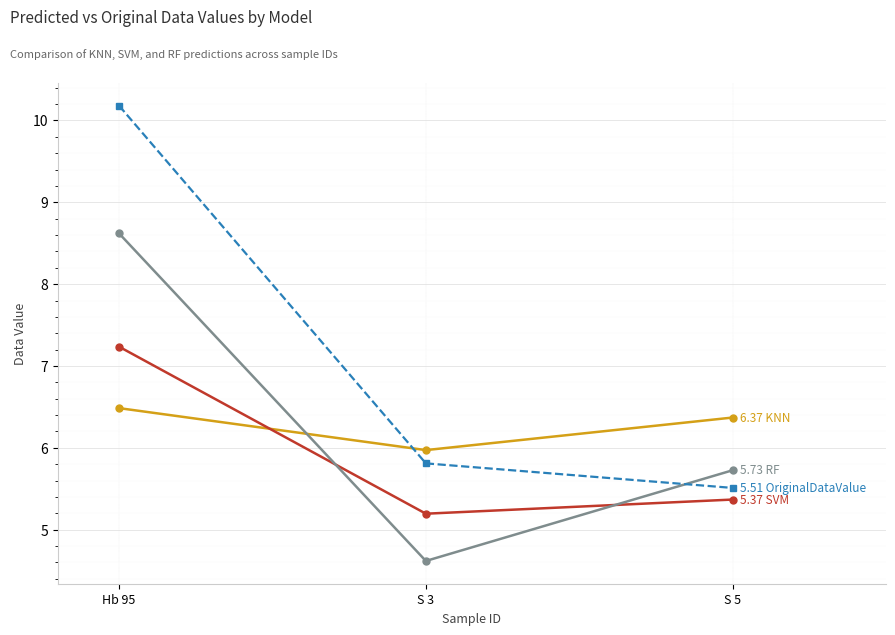

Which category has the highest value across all series?

Hb 95